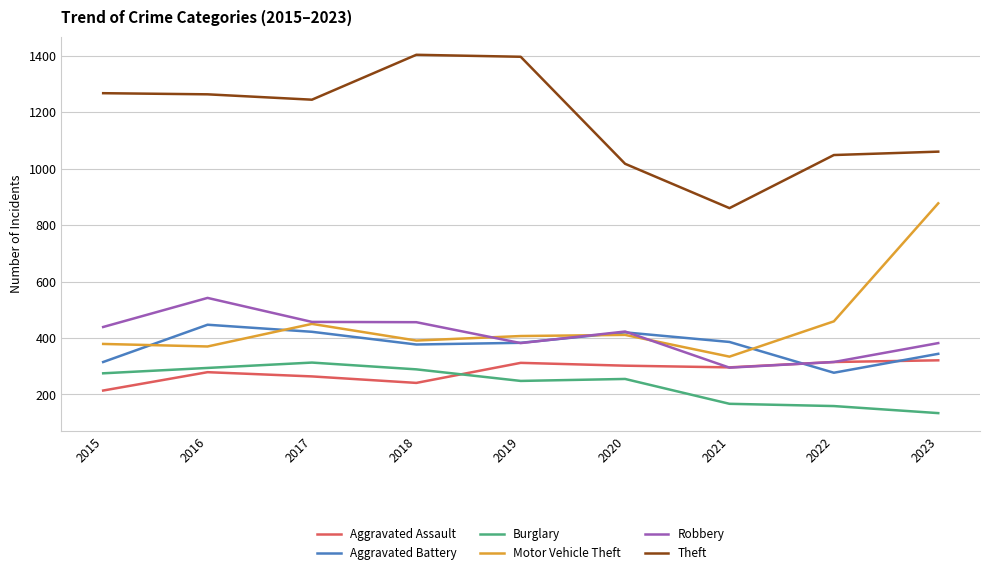

What is the total value across all series at 2023?

3118